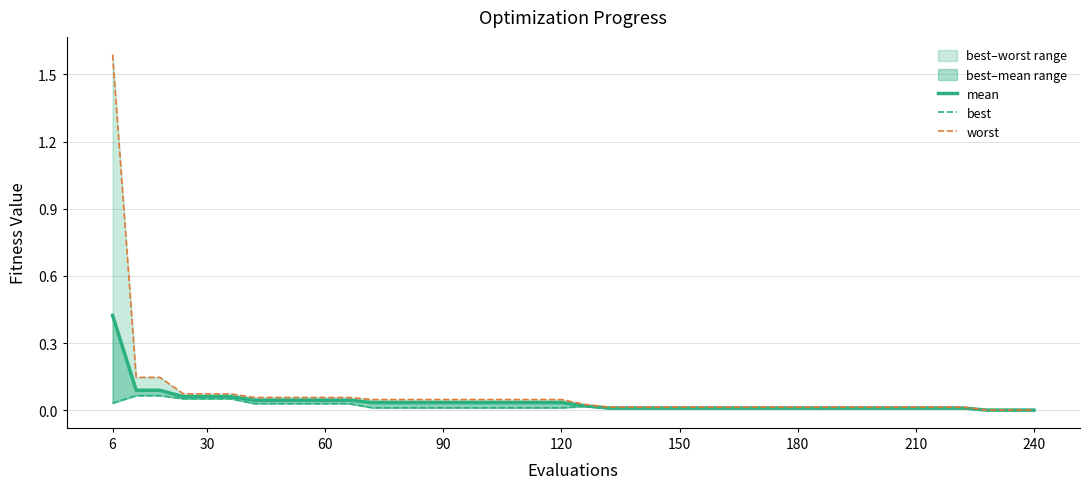

What is the sum of all mean values?

1.5